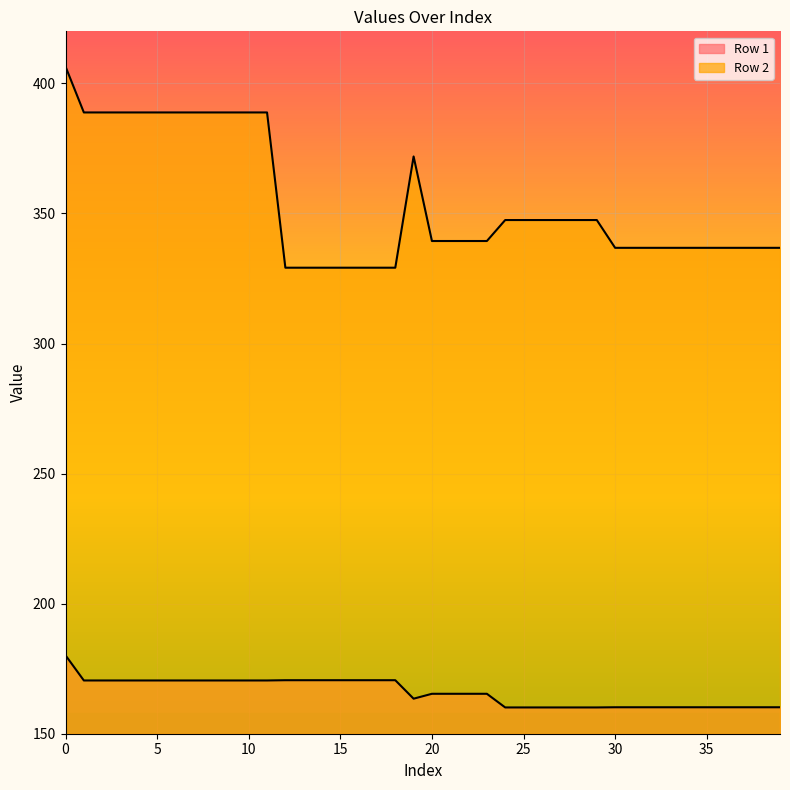

What is the difference between the maximum and second lowest values in the Row 2 series?

77.3